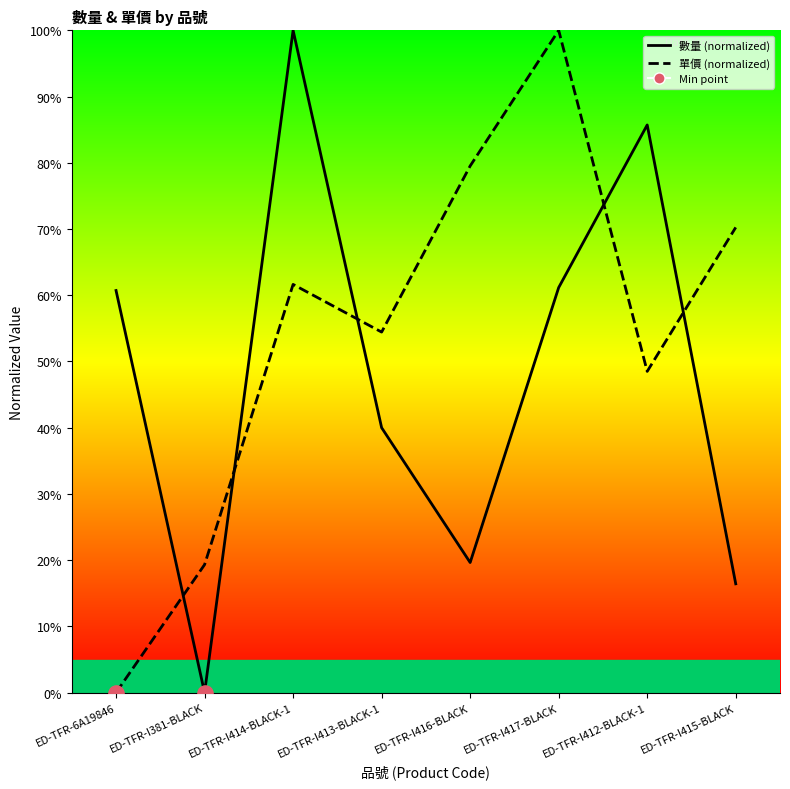

Is the value of 單價 at ED-TFR-I381-BLACK greater than the value of 數量 at ED-TFR-I412-BLACK-1?

No